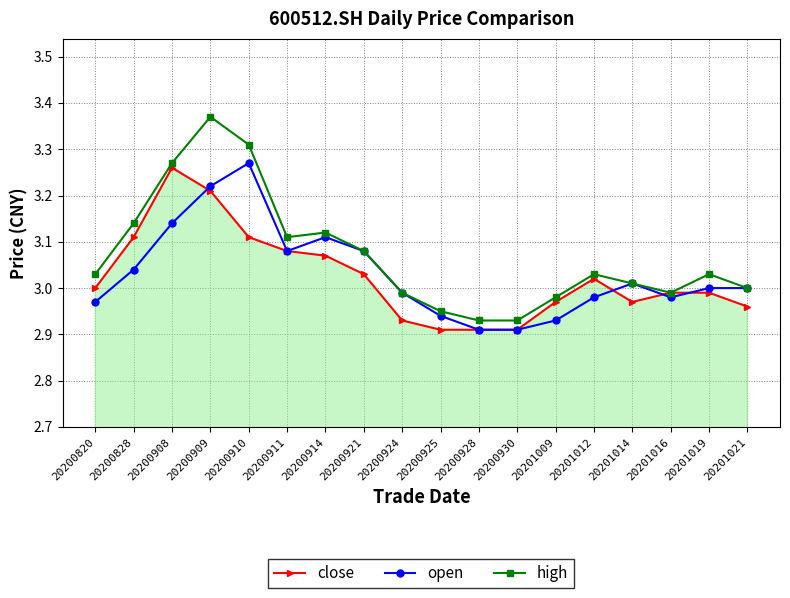

List the series in order of their peak value, highest first.

high, open, close